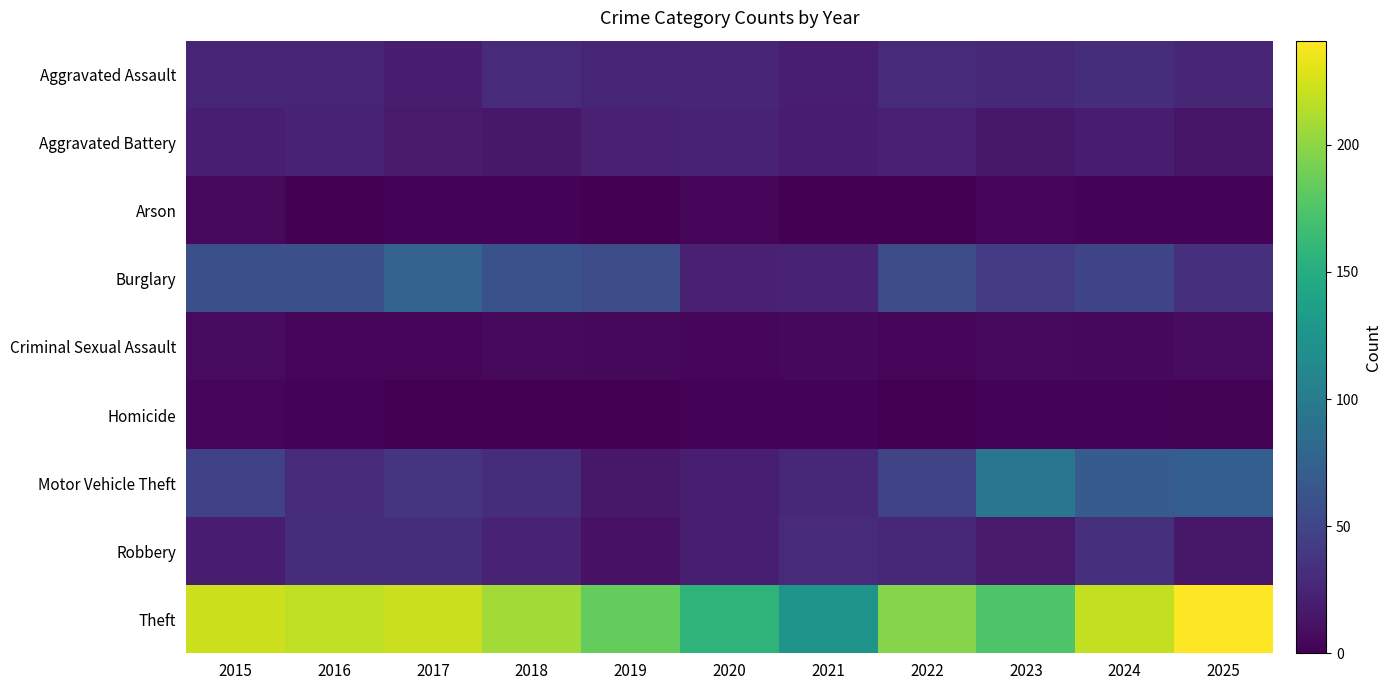

Reading left to right, transcribe all the data shown in this chart.

Aggravated Assault: 2015=25	2016=25	2017=18	2018=29	2019=25	2020=26	2021=20	2022=29	2023=28	2024=32	2025=26
Aggravated Battery: 2015=20	2016=24	2017=17	2018=16	2019=22	2020=23	2021=18	2022=22	2023=16	2024=18	2025=14
Arson: 2015=6	2016=0	2017=2	2018=2	2019=0	2020=3	2021=0	2022=0	2023=3	2024=2	2025=2
Burglary: 2015=59	2016=59	2017=76	2018=61	2019=56	2020=22	2021=23	2022=56	2023=43	2024=50	2025=33
Criminal Sexual Assault: 2015=7	2016=3	2017=3	2018=6	2019=5	2020=3	2021=5	2022=4	2023=6	2024=5	2025=7
Homicide: 2015=3	2016=2	2017=0	2018=0	2019=0	2020=2	2021=2	2022=0	2023=2	2024=2	2025=1
Motor Vehicle Theft: 2015=47	2016=30	2017=36	2018=32	2019=16	2020=20	2021=27	2022=49	2023=95	2024=70	2025=72
Robbery: 2015=18	2016=32	2017=32	2018=24	2019=12	2020=20	2021=30	2022=27	2023=17	2024=33	2025=16
Theft: 2015=223	2016=218	2017=222	2018=208	2019=184	2020=157	2021=125	2022=197	2023=175	2024=219	2025=241